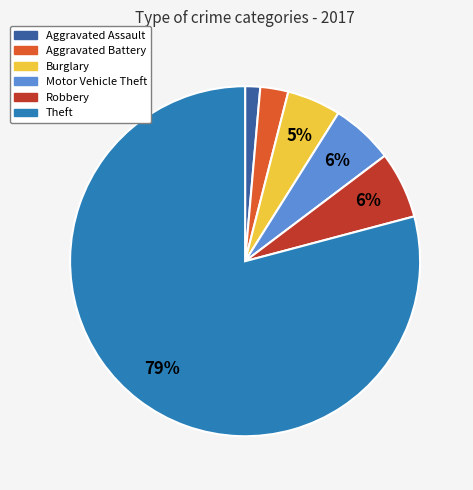

Is there a majority slice in this chart?

Yes